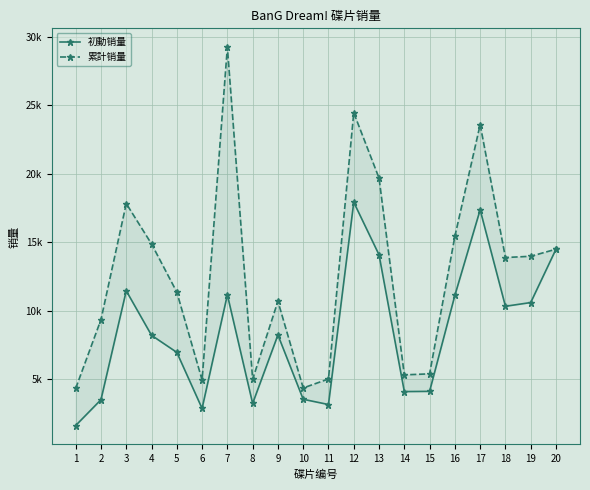

What is the maximum value shown in the chart?

29245